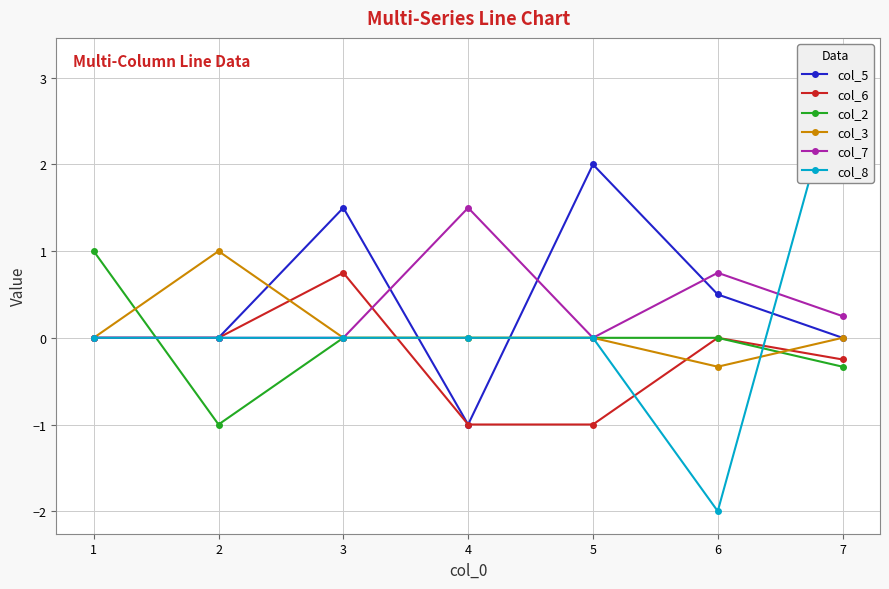

Is it true that col_3 equals 1.0 at 2?

True